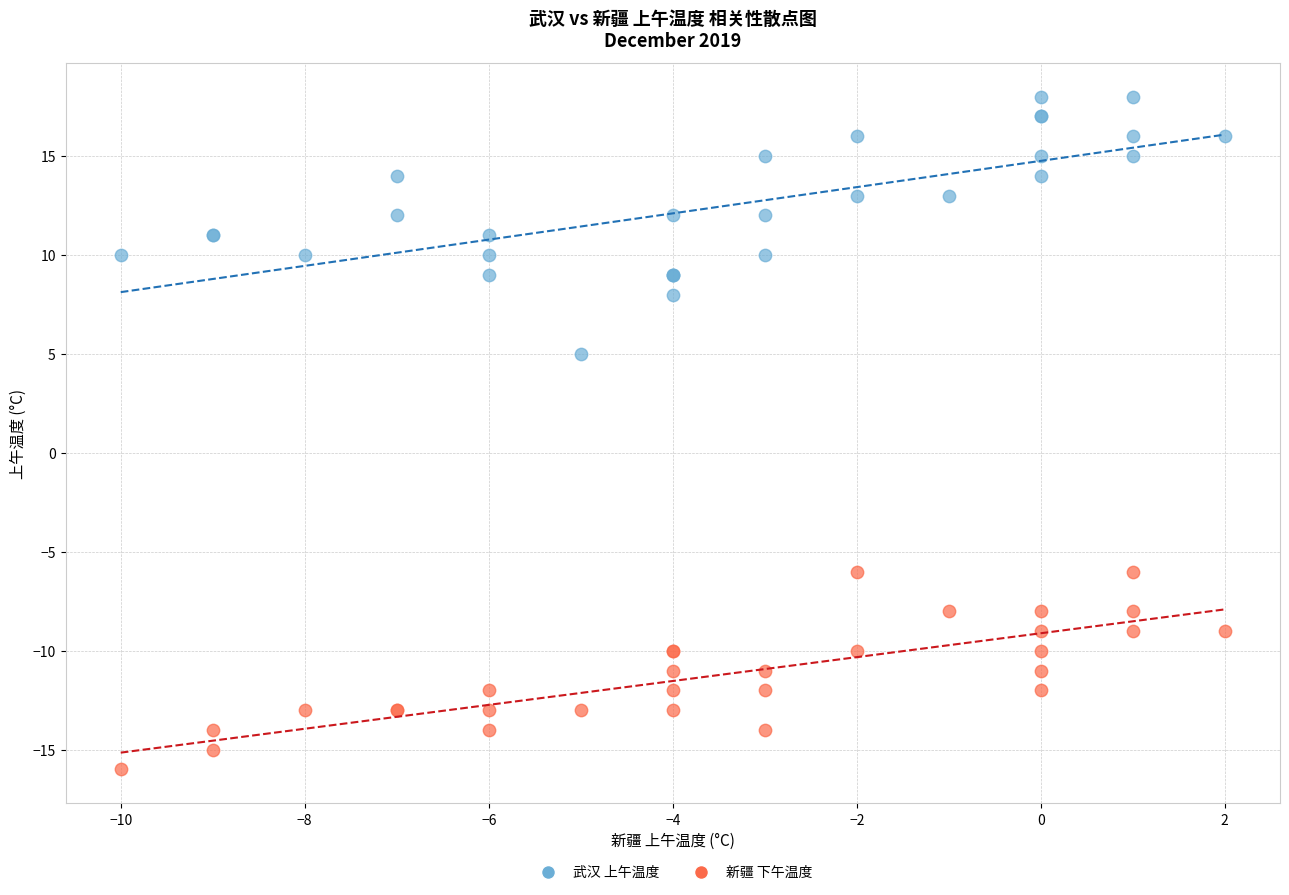

Which series has the widest spread of Y values?

武汉 上午温度